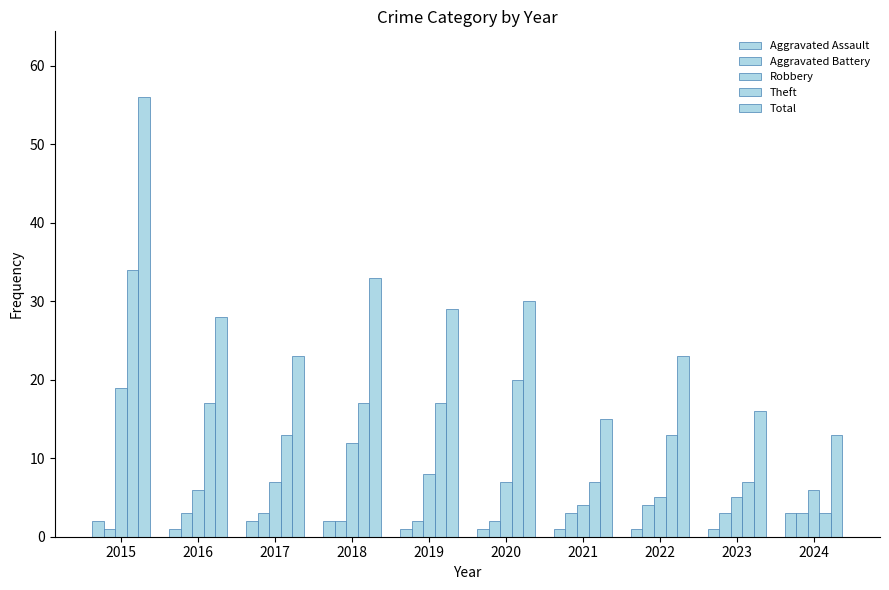

What is the spread (max minus min) of values at 2016?

27